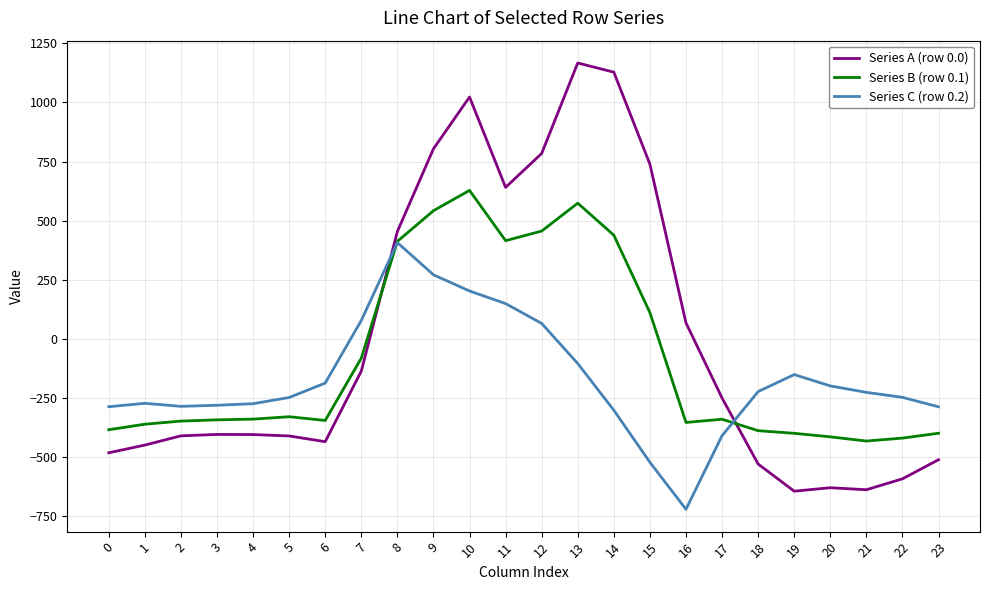

What is the sum of the Series B (row 0.1) values at 7 and 1?

-442.7